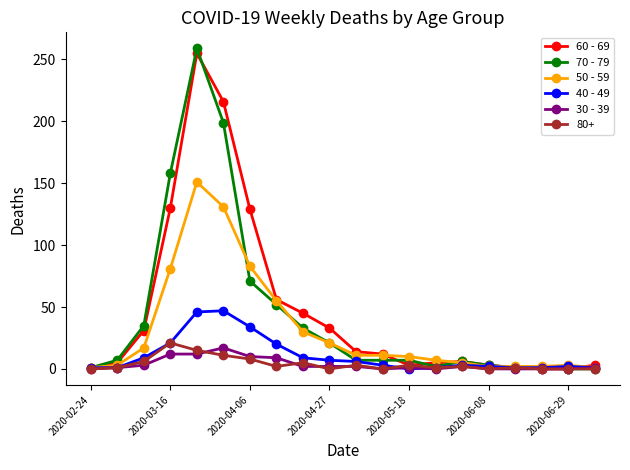

What is the sum of all 40 - 49 values?

215